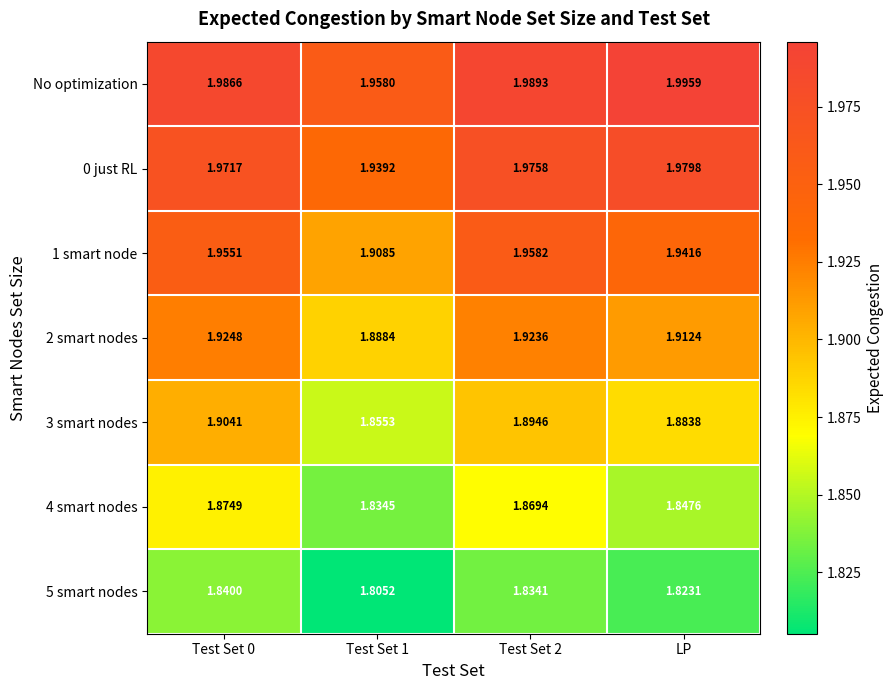

Is the value of 0 just RL at Test Set 0 greater than the value of 3 smart nodes at Test Set 2?

Yes